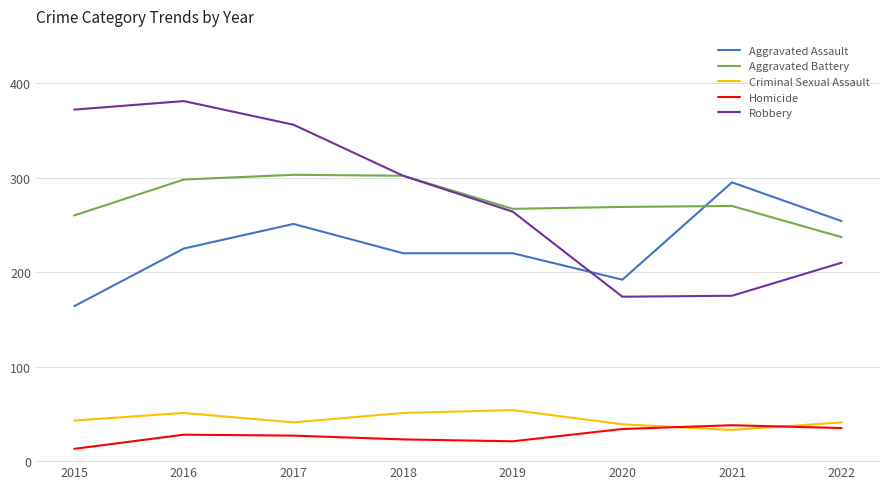

After their last crossing, which series has the higher values: Aggravated Assault or Robbery?

Aggravated Assault